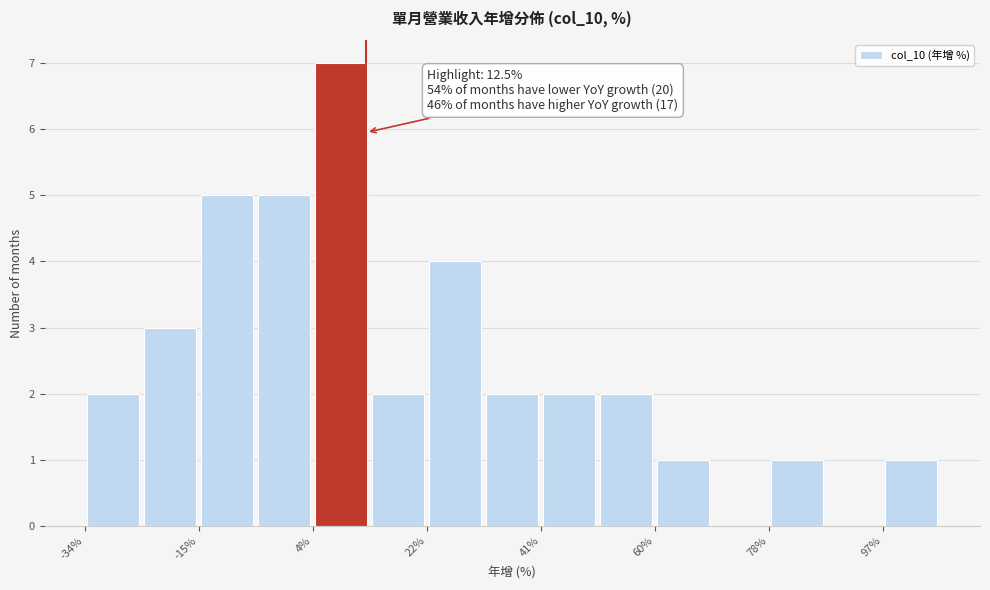

Which range on the x-axis has the tallest bar?

4 to 14